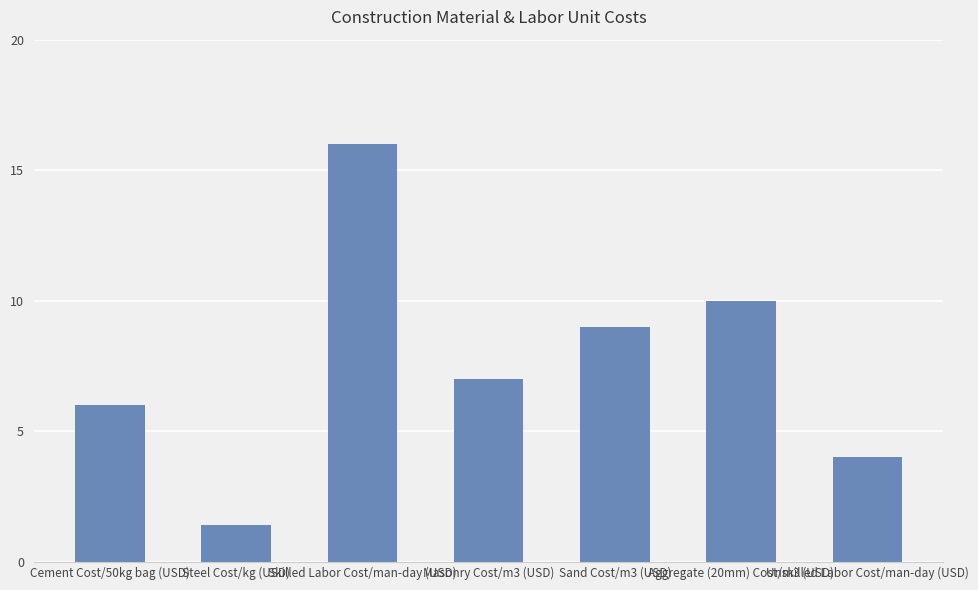

At which category does the chart reach its minimum across all series?

Steel Cost/kg (USD)